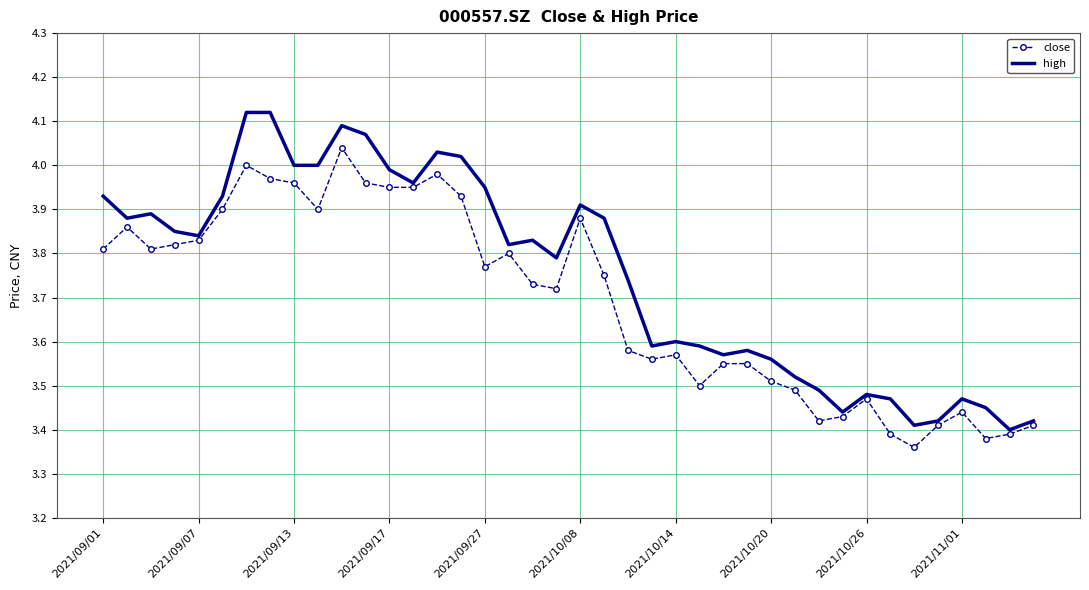

What is the sum of all high values?

150.1